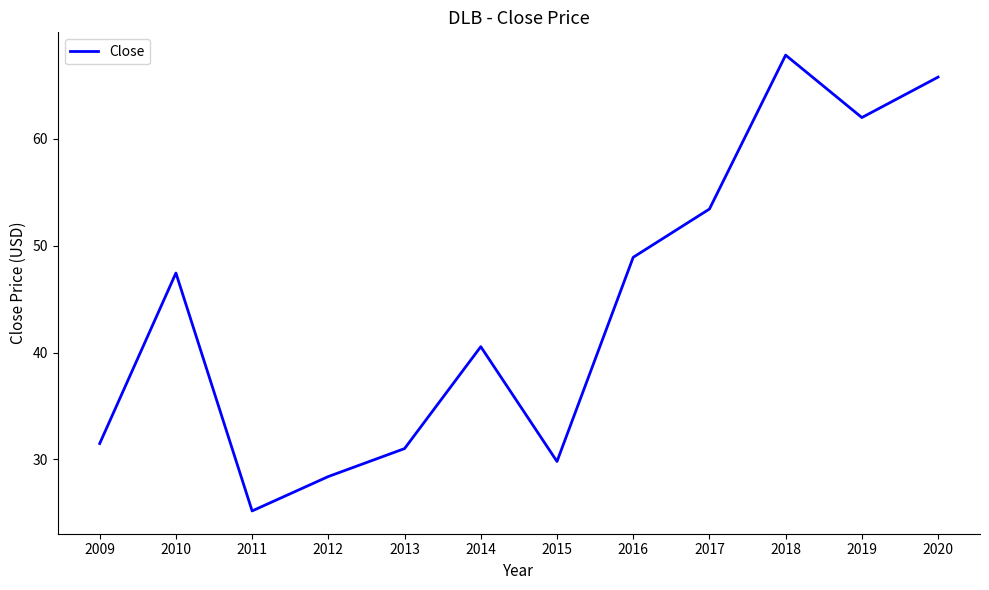

What is the difference between the values at 2020 and 2014?

25.2